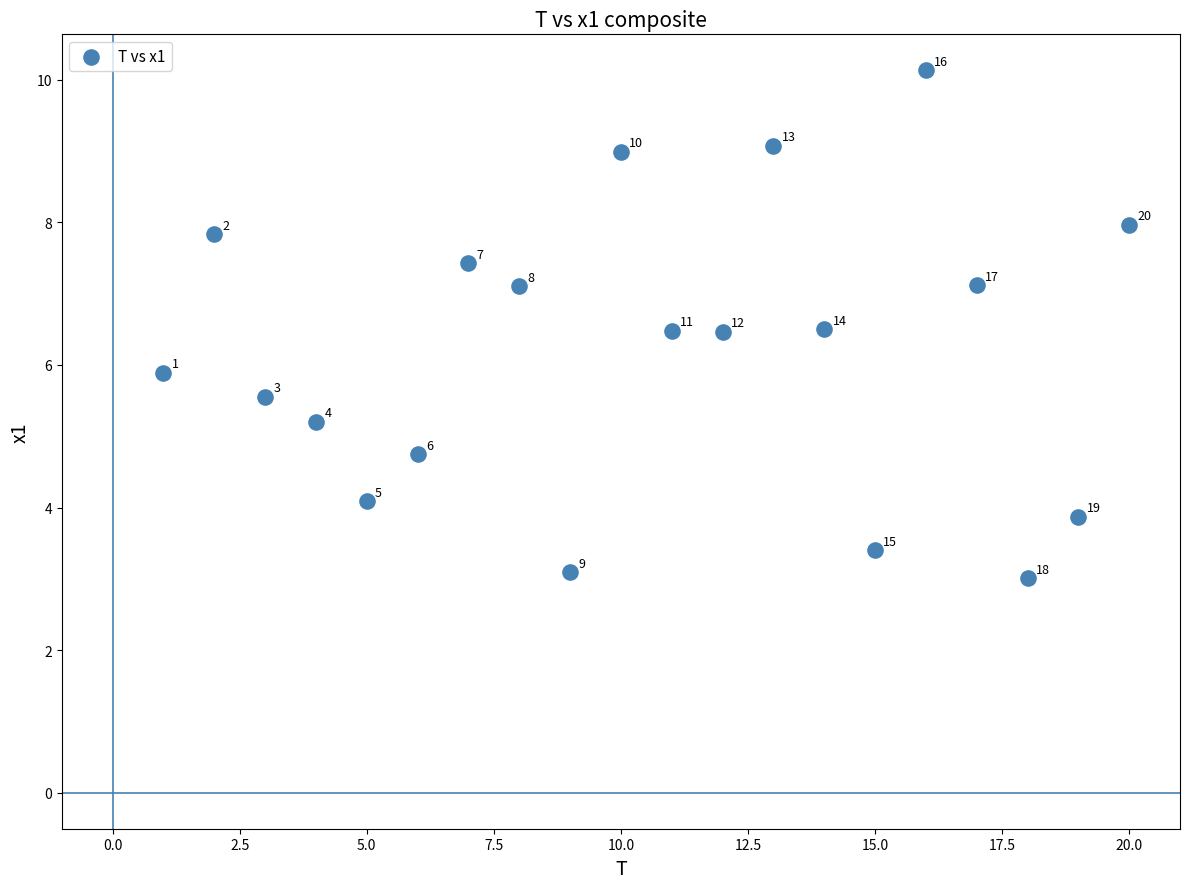

What Y value in the scatter plot is closest to 6?

5.9